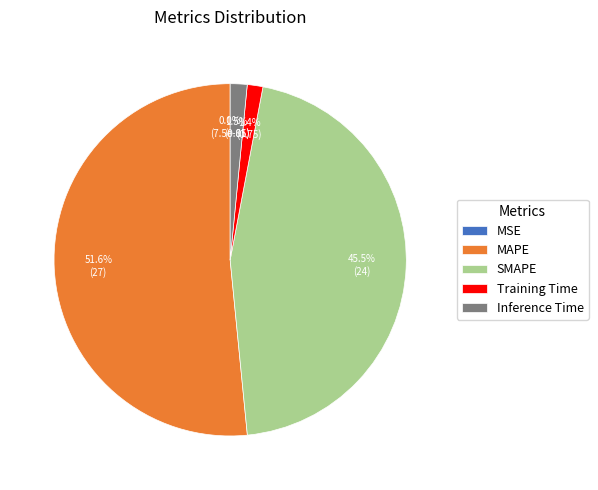

What is the largest slice in the pie chart?

MAPE